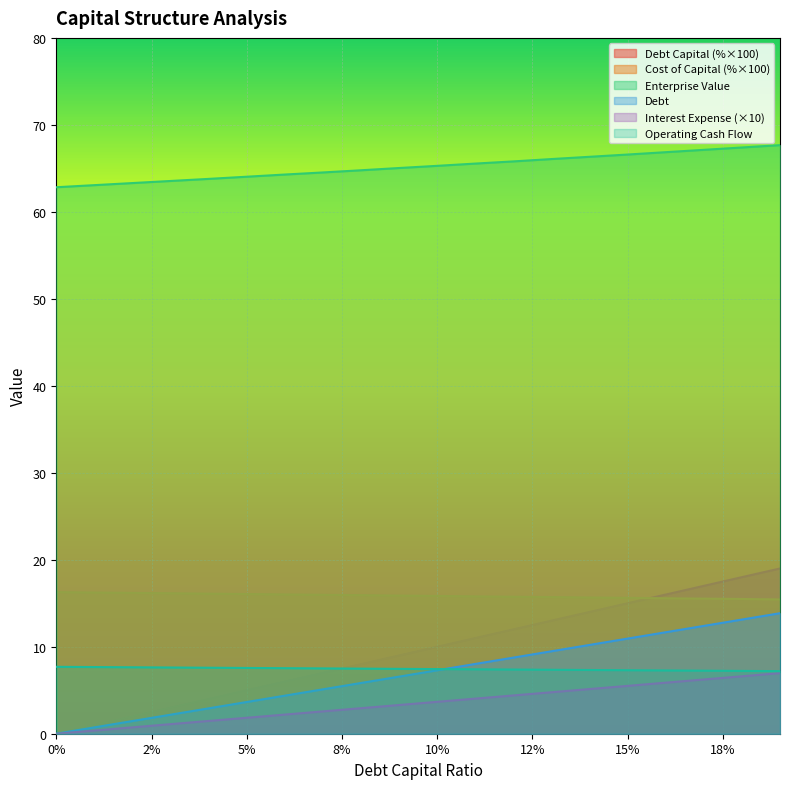

Which series has the widest spread of values?

Debt Capital (%×100)